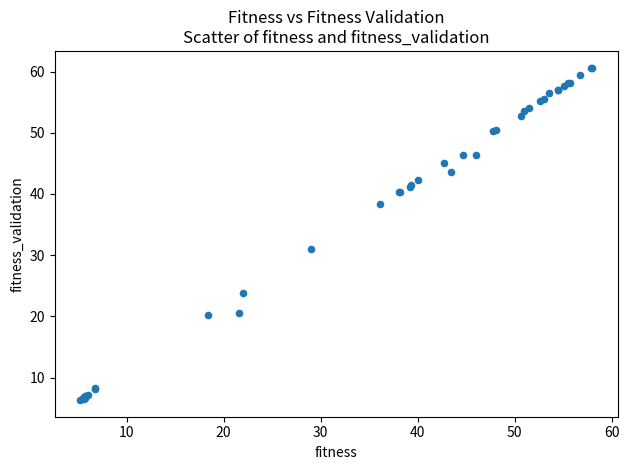

What Y value in the scatter plot is closest to 33?

31.1